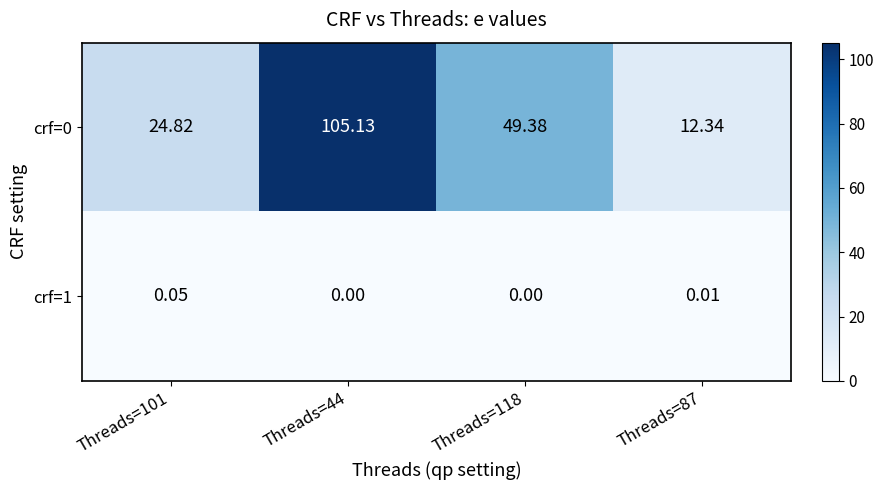

Is the value of crf=1 at Threads=101 greater than the value of crf=0 at Threads=101?

No